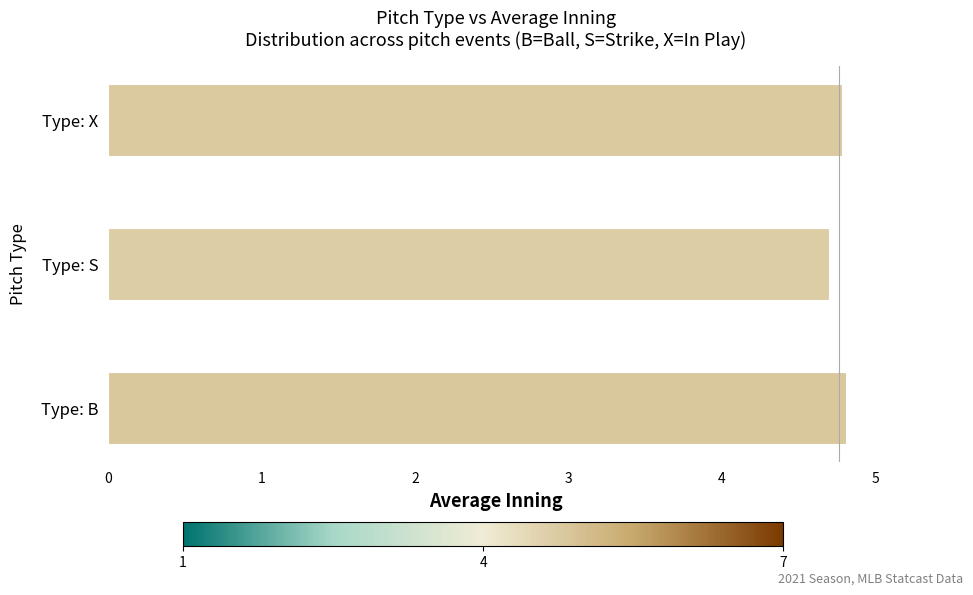

The value at Type: S is 7.3. True or false?

False